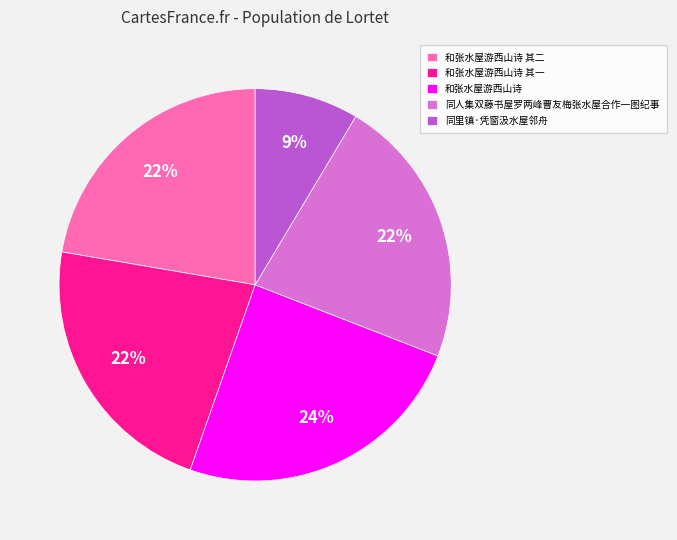

What is the ratio of the value at 同里镇·凭窗汲水屋邻舟 to the value at 同人集双藤书屋罗两峰曹友梅张水屋合作一图纪事?

0.4